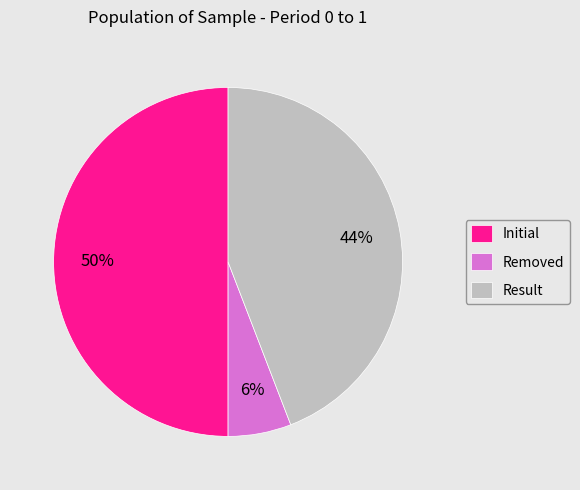

Do Initial and Result together represent more than half of the pie?

Yes